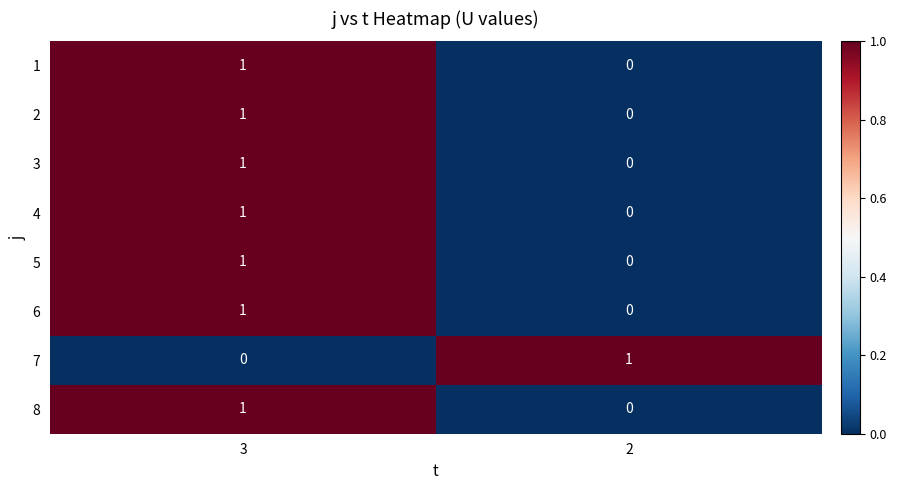

Where is 7 nearest to the value 0?

3